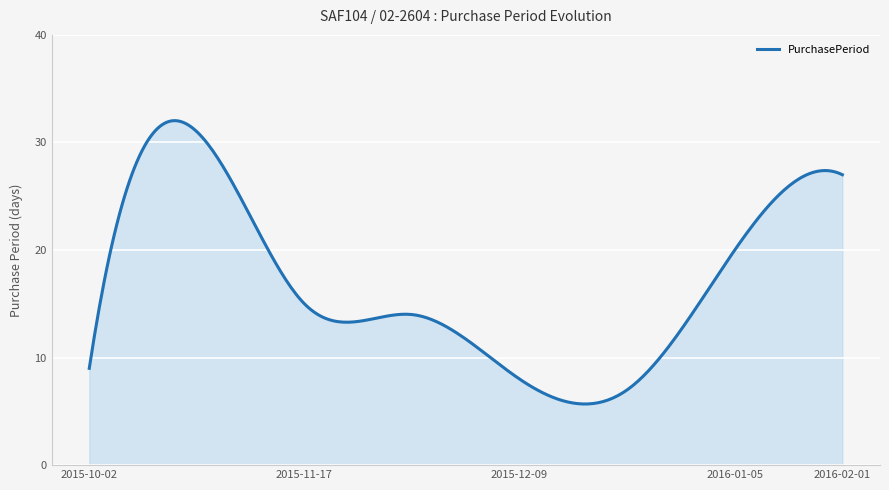

What is the minimum value shown in the chart?

5.7